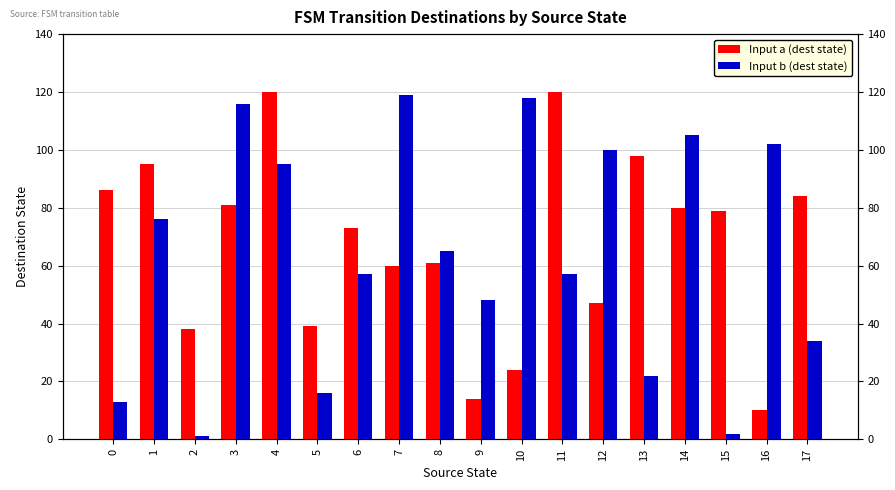

What is the difference between the Input b (dest state) values at 11 and 12?

43